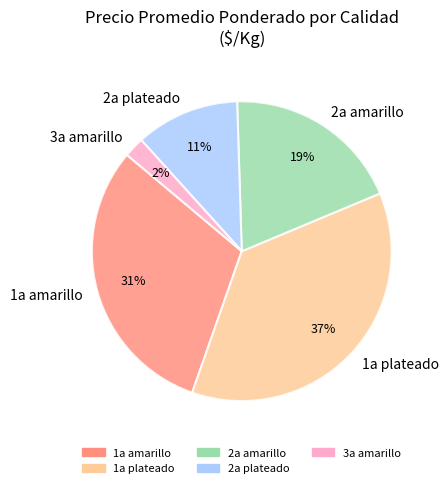

Rank the categories by value from highest to lowest.

1a plateado, 1a amarillo, 2a amarillo, 2a plateado, 3a amarillo